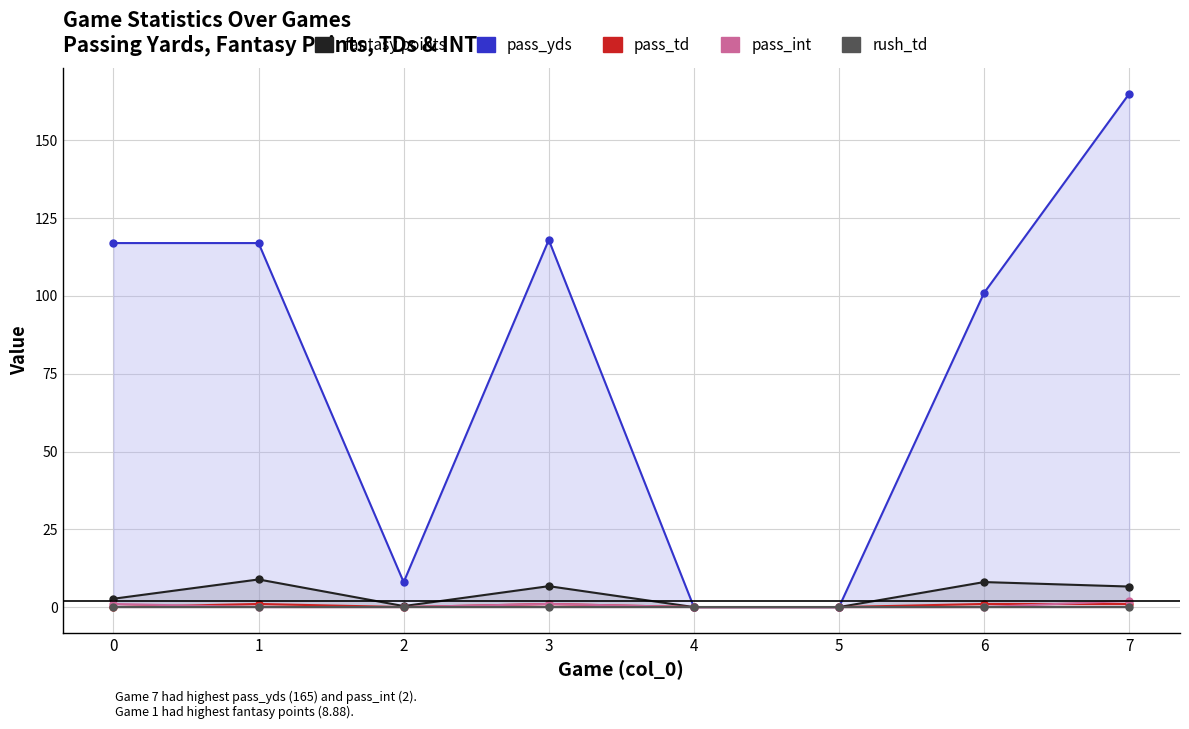

True or false: fantasy points has more than 2 points higher than both neighbors.

True